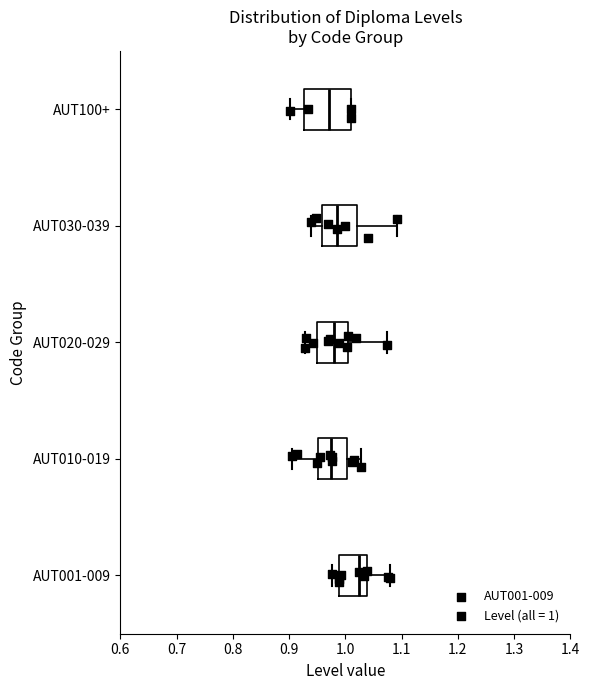

Reading bottom to top, read every box against the x-axis: the position of its median line, the range the box covers, and the ends of its whiskers. The values are not printed on the chart, so give them approximately, as read against the axis.

AUT001-009: median 1.02, box 0.99 to 1.04, whiskers 0.98 to 1.08
AUT010-019: median 0.97, box 0.95 to 1.00, whiskers 0.90 to 1.03
AUT020-029: median 0.98, box 0.95 to 1.01, whiskers 0.93 to 1.07
AUT030-039: median 0.99, box 0.96 to 1.02, whiskers 0.94 to 1.09
AUT100+: median 0.97, box 0.93 to 1.01, whiskers 0.90 to 1.01